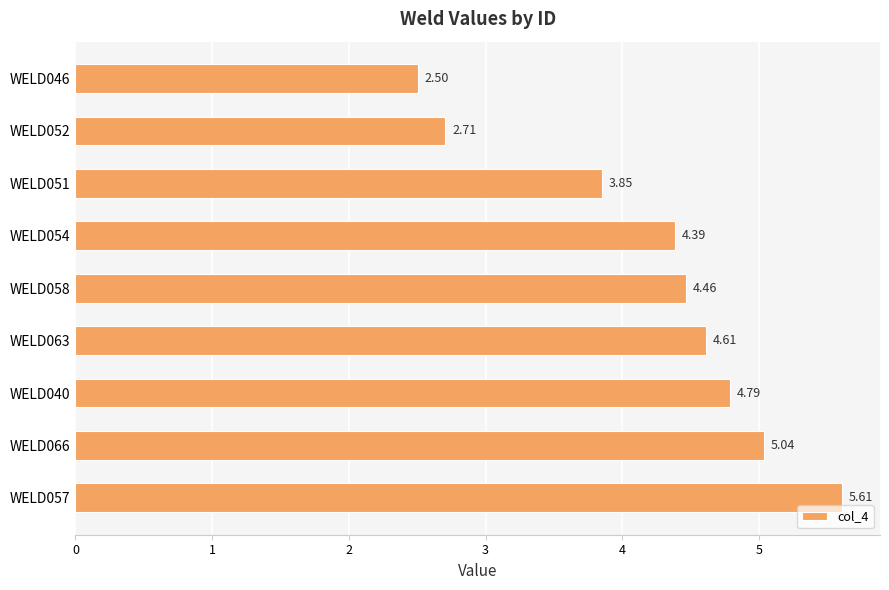

Between WELD054 and WELD057, which is larger?

WELD057